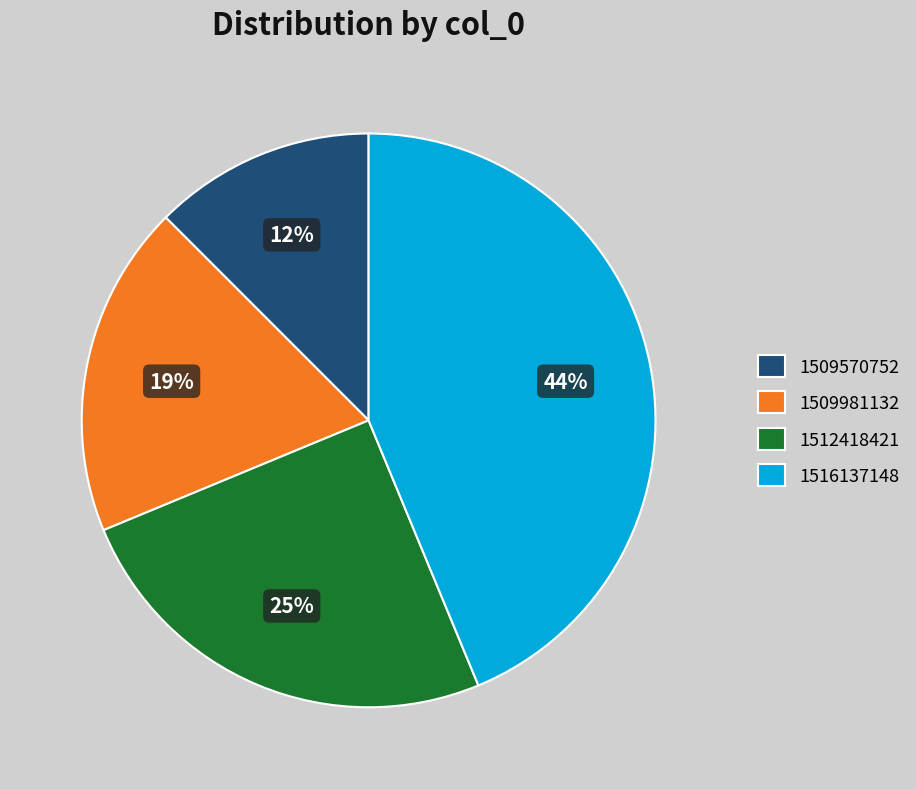

Which slice is the largest?

1516137148